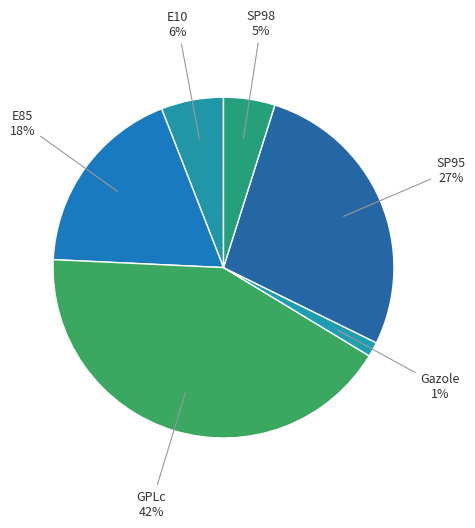

Between E85 and GPLc, which is larger?

GPLc